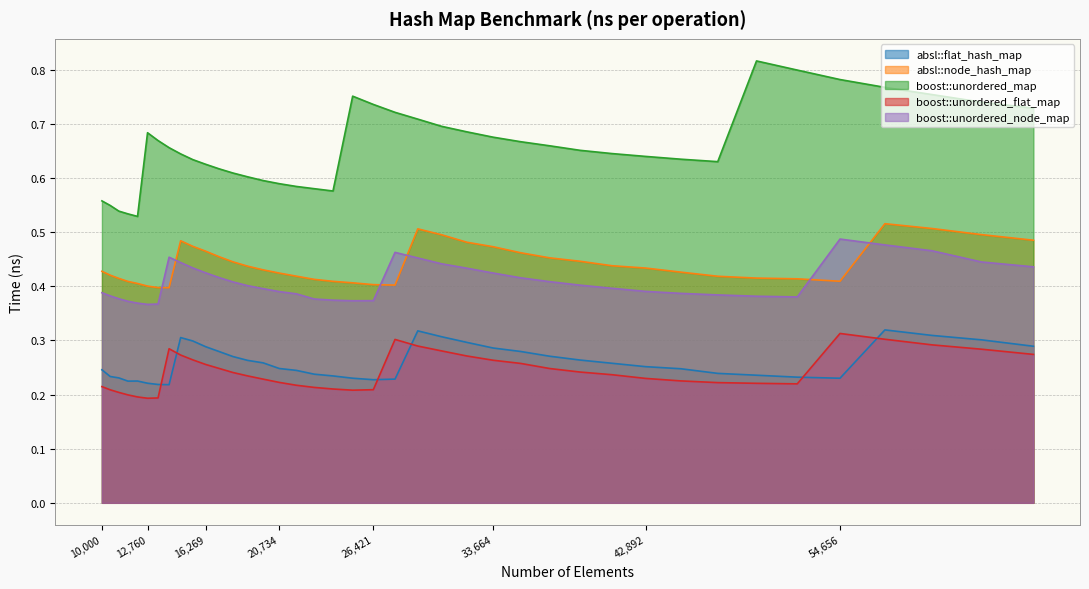

How many interior local peaks does the boost::unordered_flat_map series have?

3